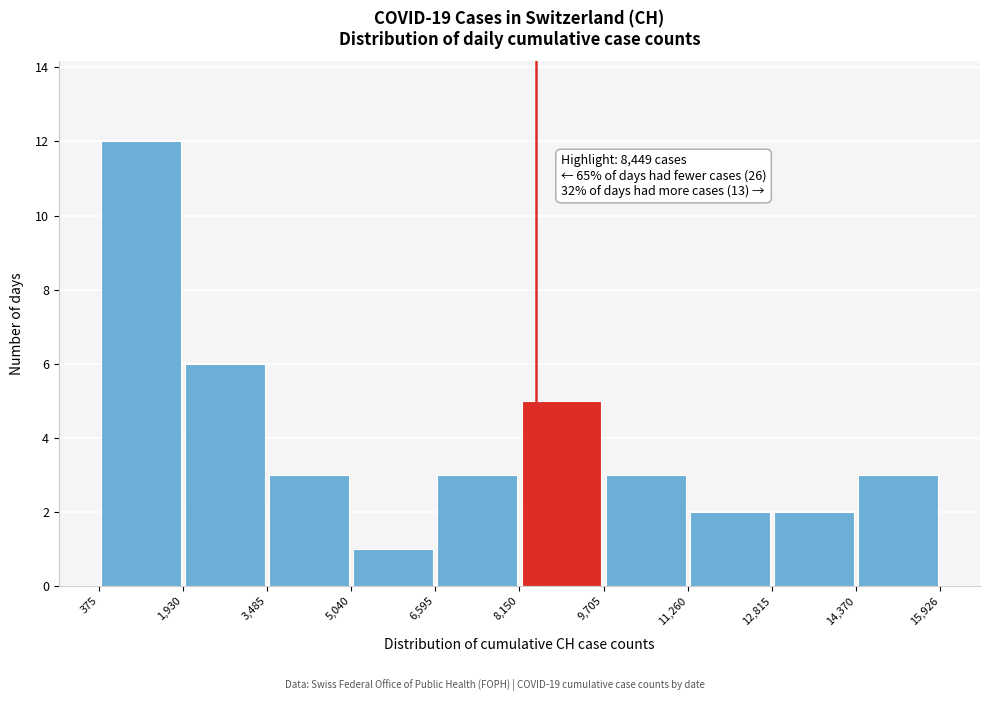

Over which range of the x-axis is the bar tallest?

375 to 1,930